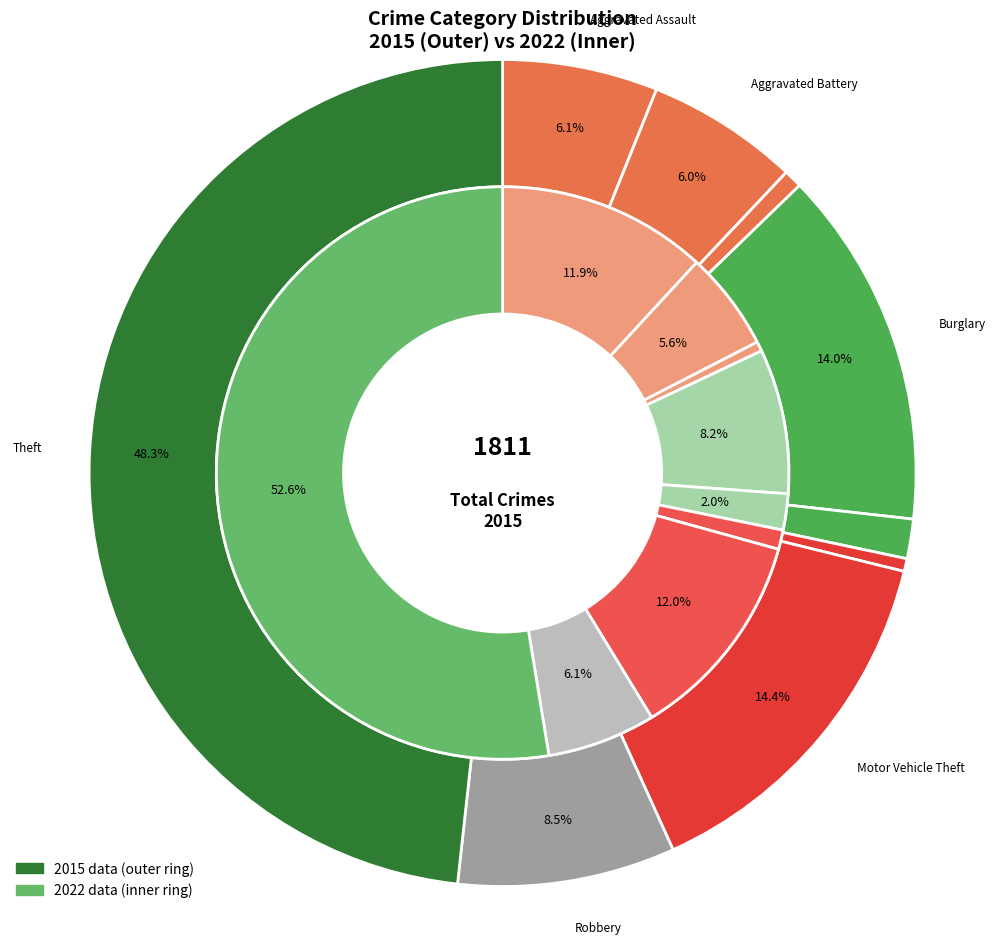

To the nearest percent, what is the average slice percentage?

11%